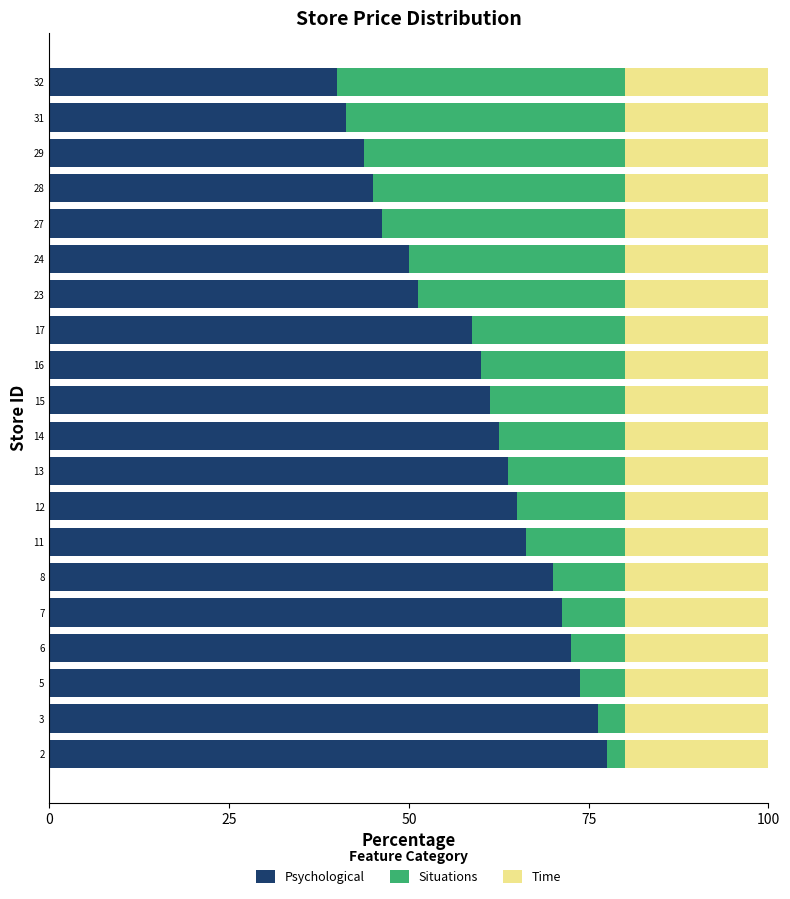

True or false: Psychological has a value of 45.0 at 28.

True